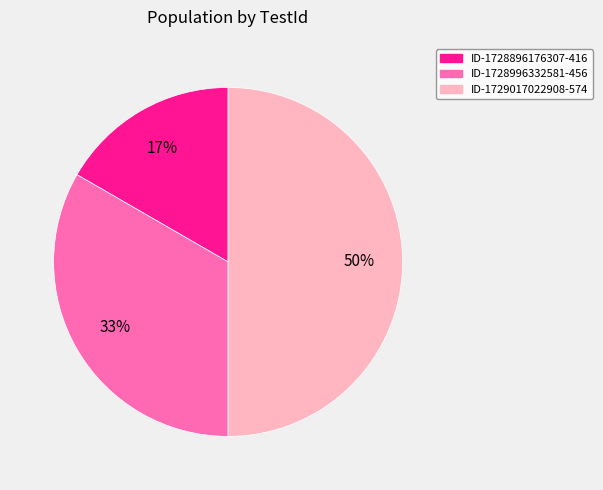

Does ID-1728996332581-456 account for over 50% of the chart?

No